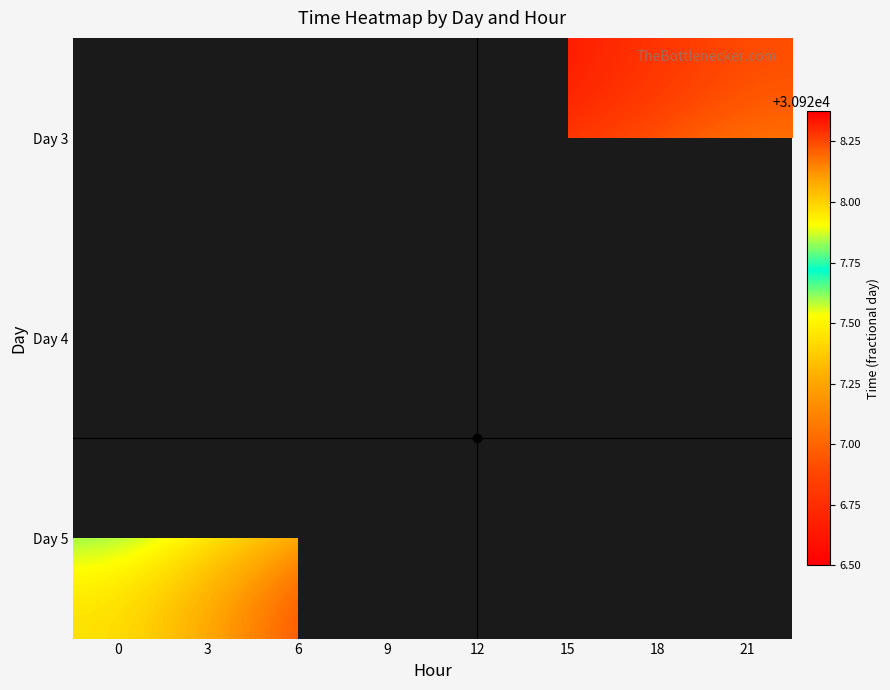

Which has a higher value, 9 or 12?

12